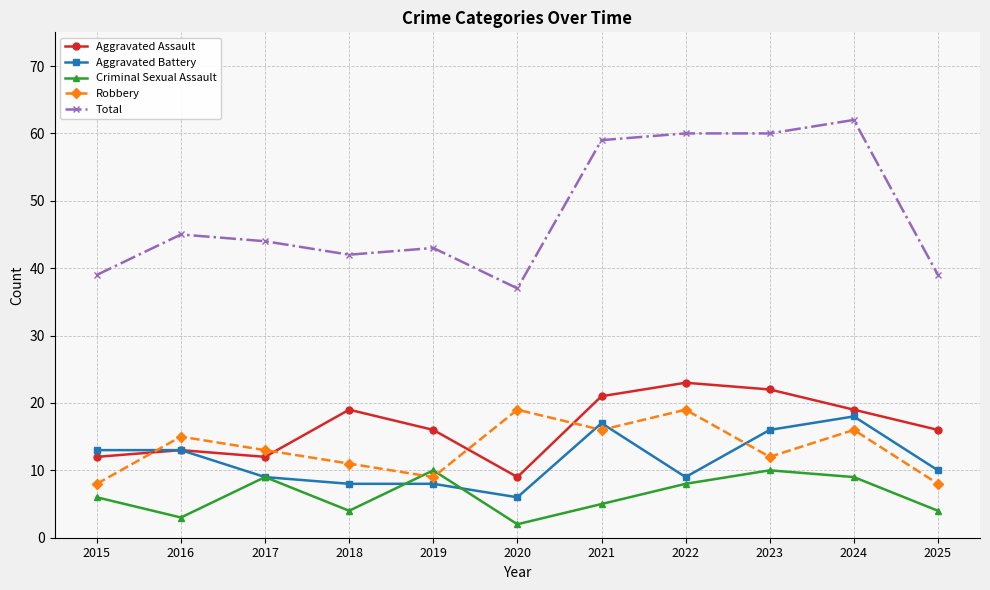

How many interior local peaks does the Robbery series have?

4